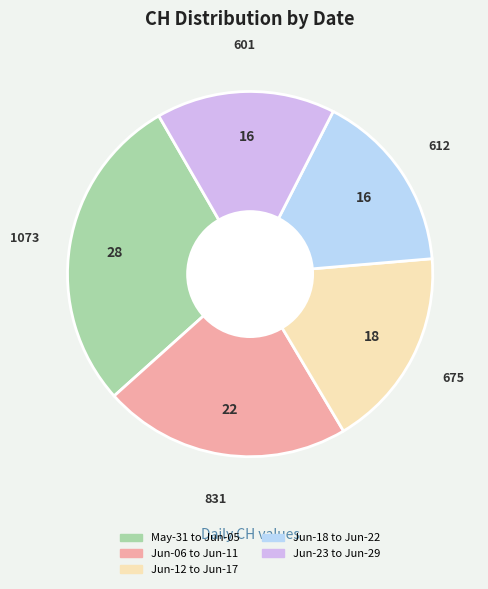

Does any single category account for the majority?

No